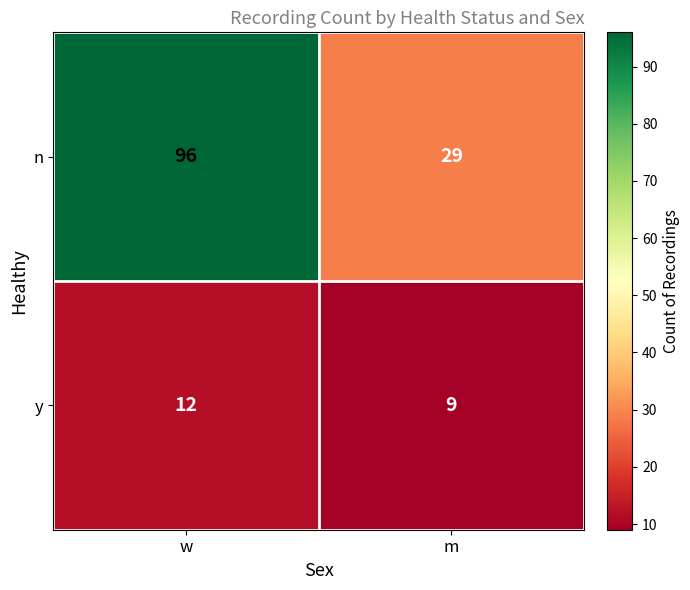

What is the highest value of the y series?

12